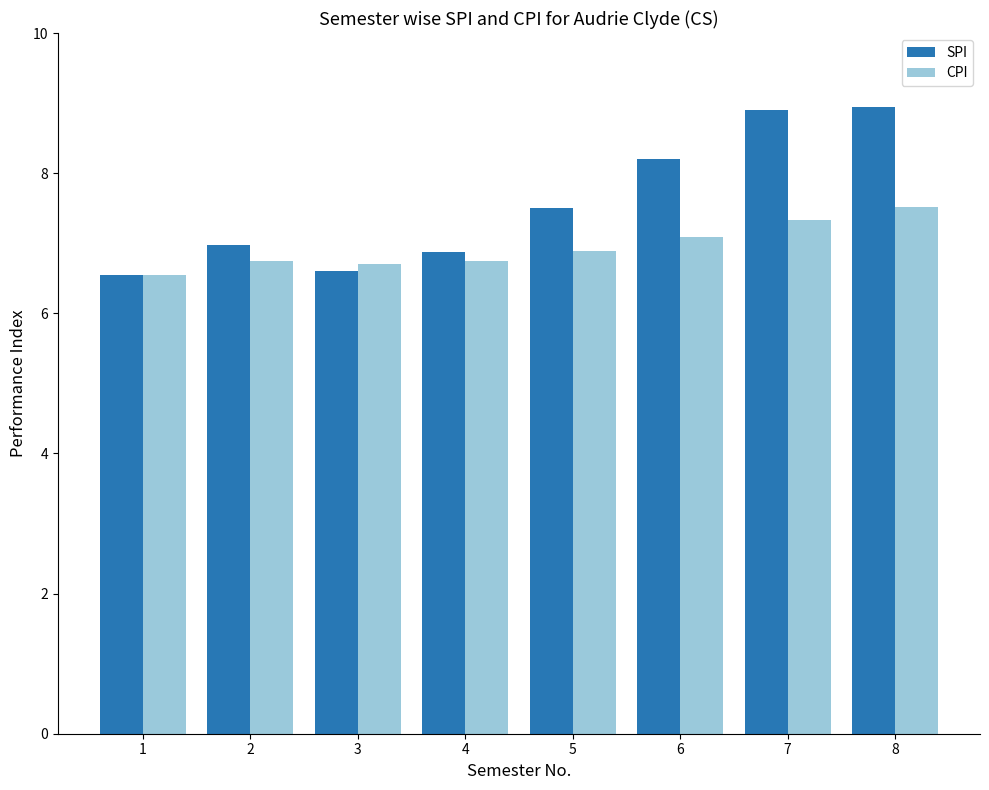

What is the highest value of the CPI series?

7.5